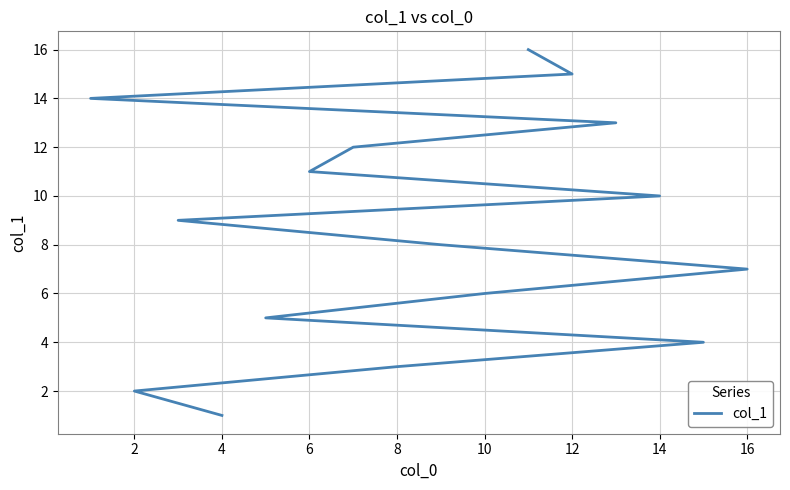

Is this an area chart (filled region under the line)?

No